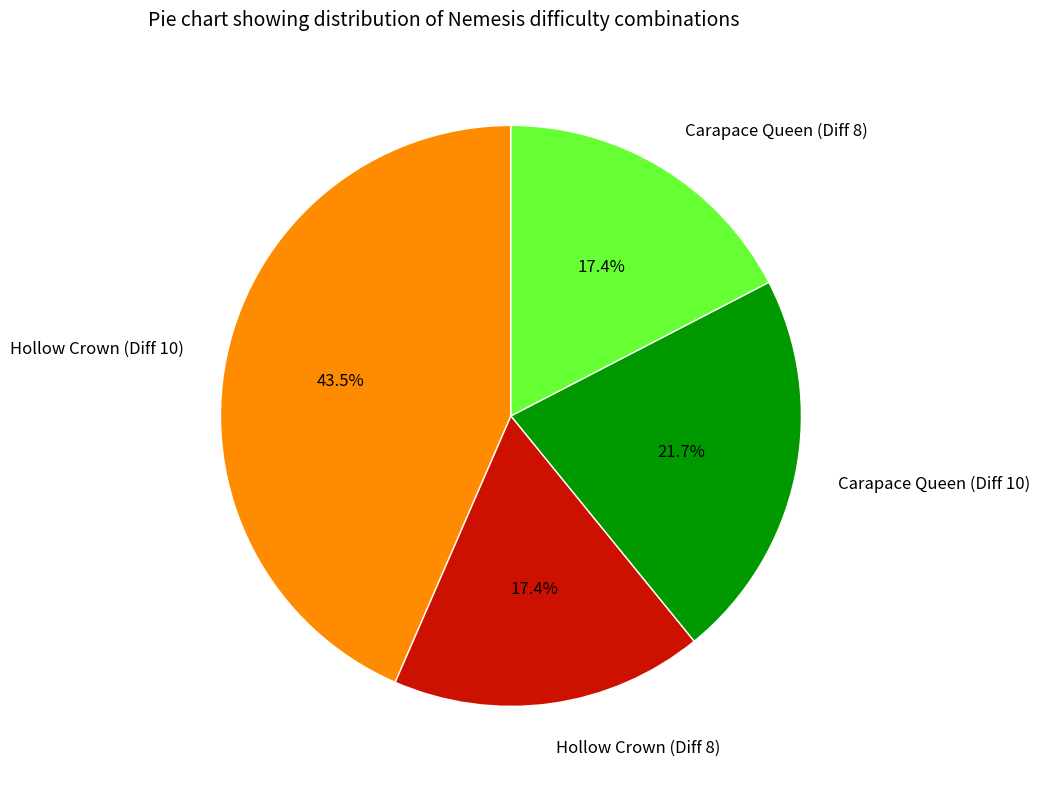

What is the largest slice in the pie chart?

Hollow Crown (Diff 10)